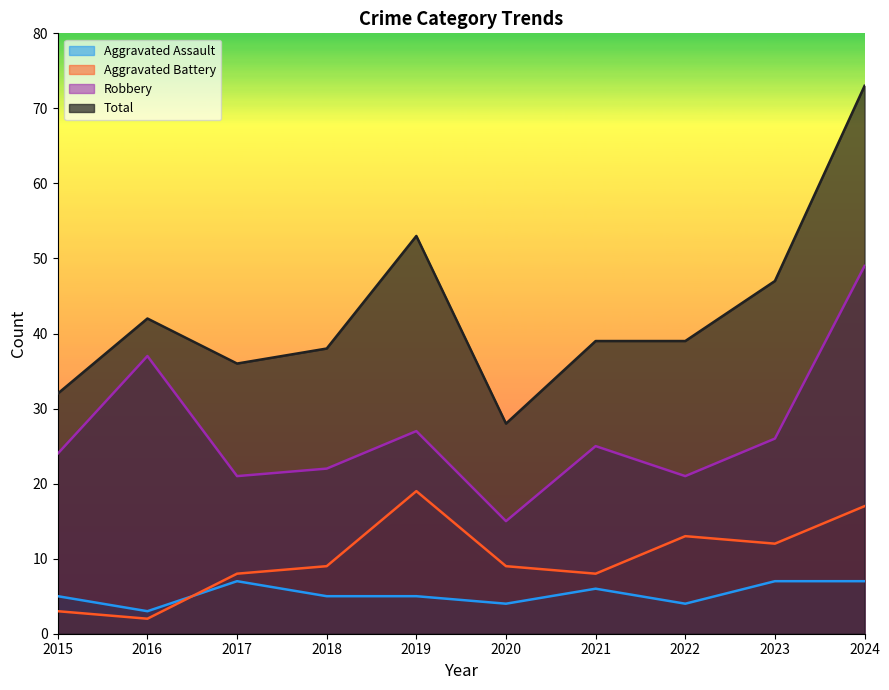

What are all the series names shown in the legend?

Aggravated Assault, Aggravated Battery, Robbery, Total